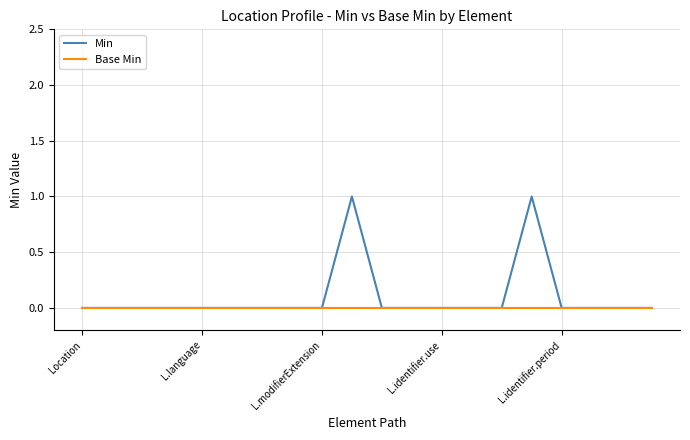

Which series has the widest spread of values?

Min